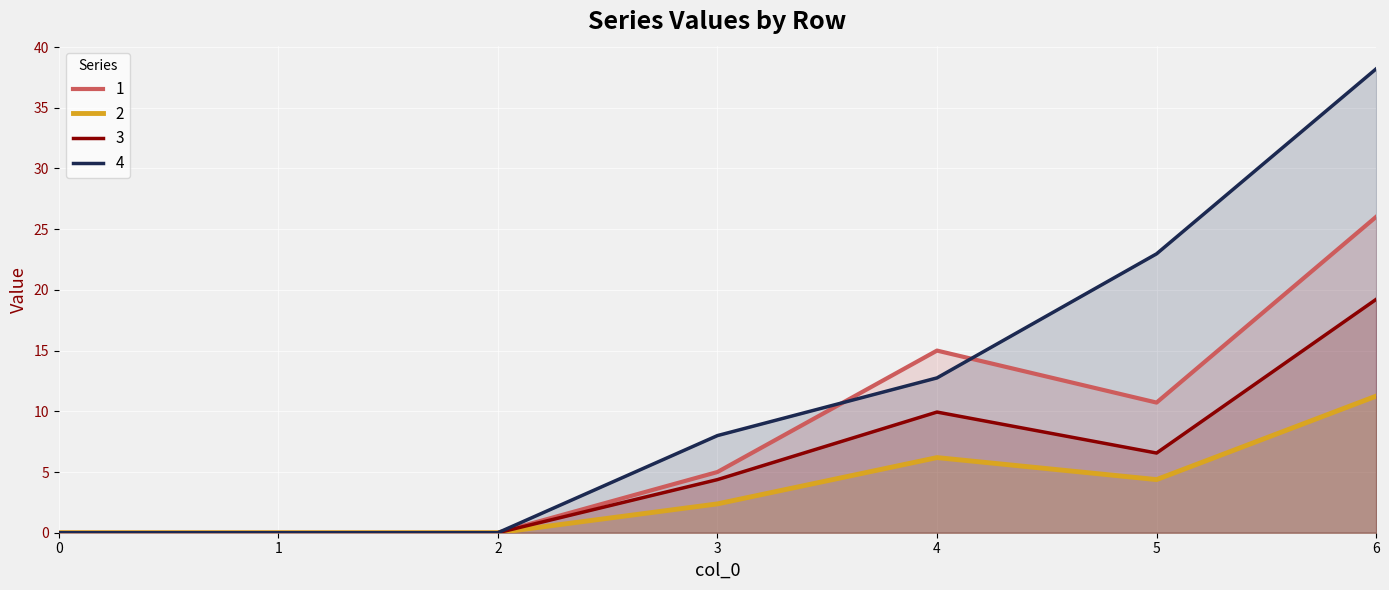

How many data points in 1 are above 5?

3